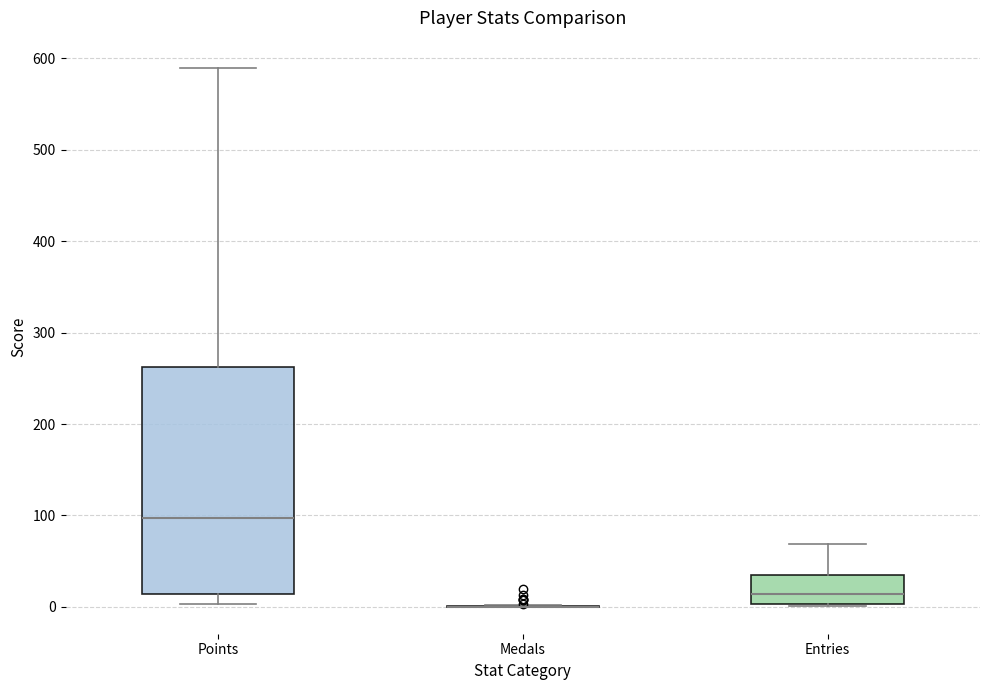

Reading left to right, read every box against the y-axis: the position of its median line, the range the box covers, and the ends of its whiskers. The values are not printed on the chart, so give them approximately, as read against the axis.

Points: median 100, box 10 to 260, whiskers 0 to 590
Medals: box collapsed to a line at 0, whiskers 0 to 0
Entries: median 10, box 0 to 40, whiskers 0 to 70